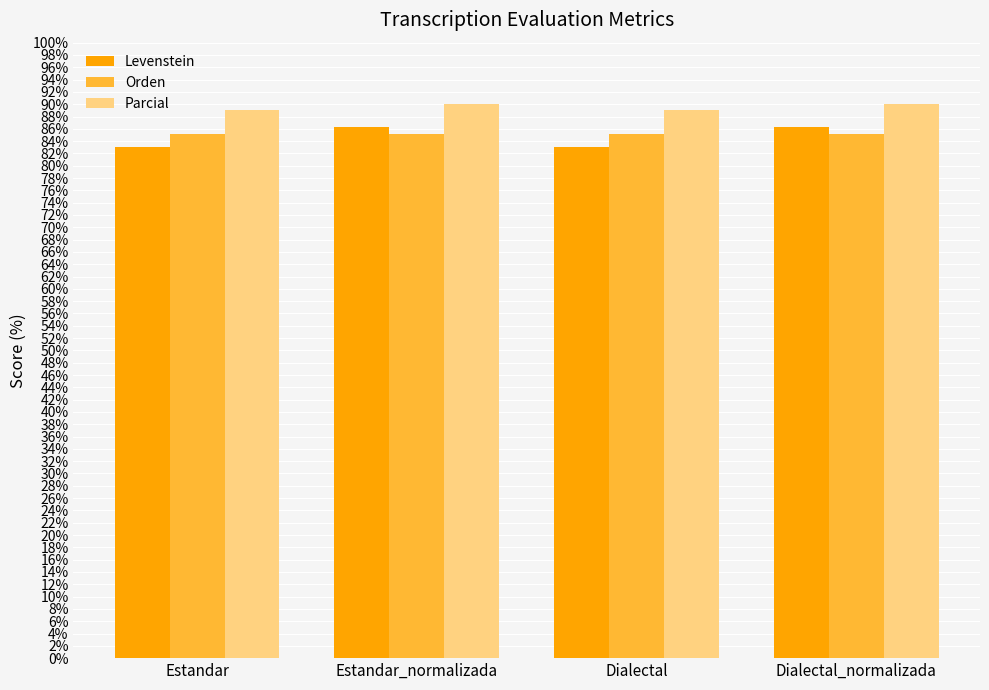

Is the value of Orden at Dialectal_normalizada greater than the value of Levenstein at Estandar_normalizada?

No